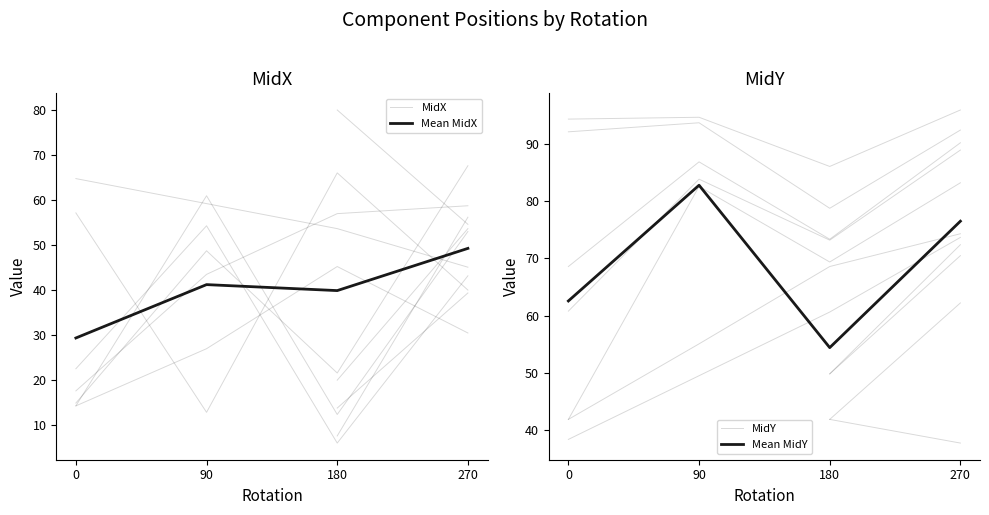

Reading left to right, transcribe all the data shown in this chart.

MidX: 0=14.3	90=27.0	180=45.2	270=30.5
Mean MidX: 0=29.4	90=41.2	180=39.9	270=49.3
MidY: 0=94.3	90=94.6	180=86.0	270=95.9
Mean MidY: 0=62.6	90=82.8	180=54.4	270=76.5